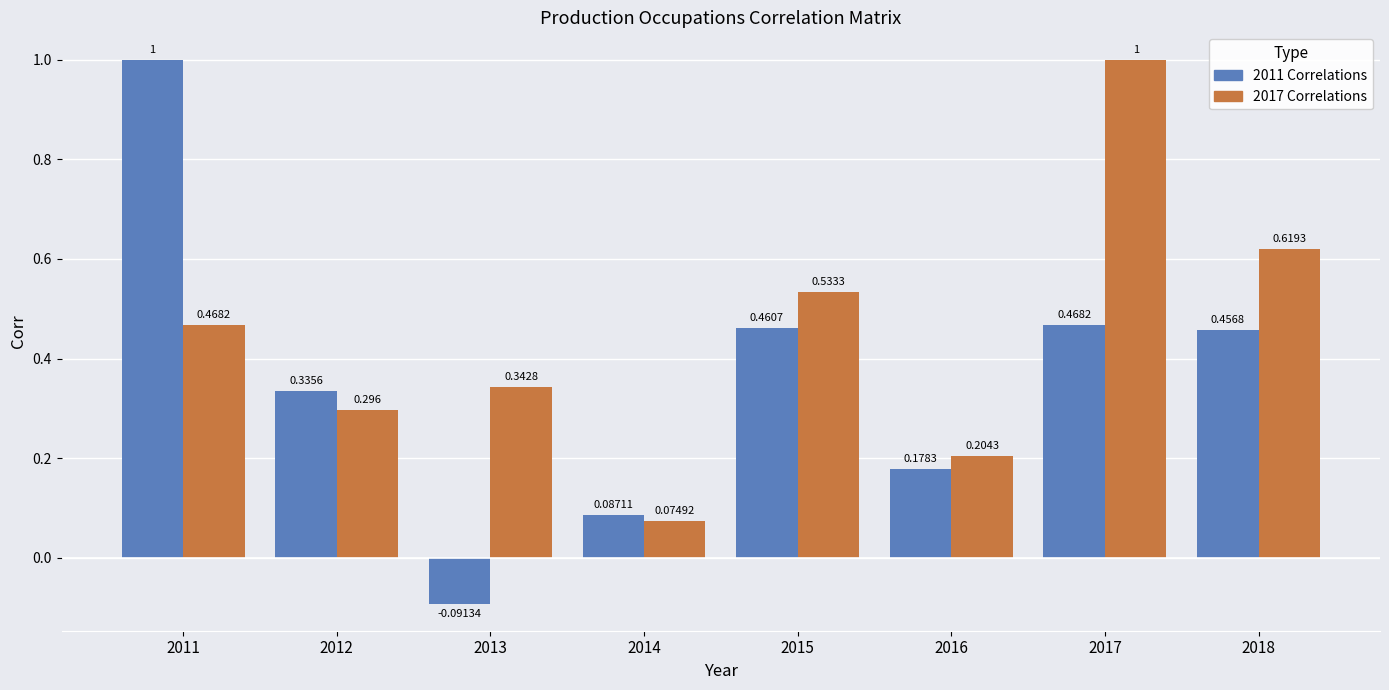

Which category has the highest value across all series?

2011